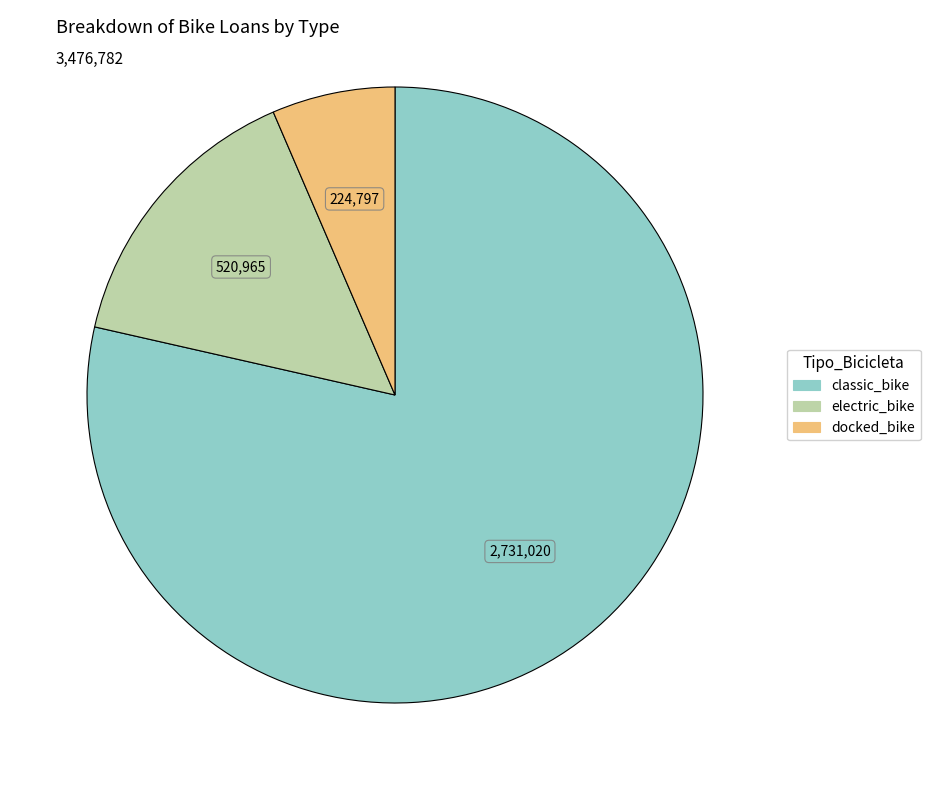

Is electric_bike the majority of the pie?

No